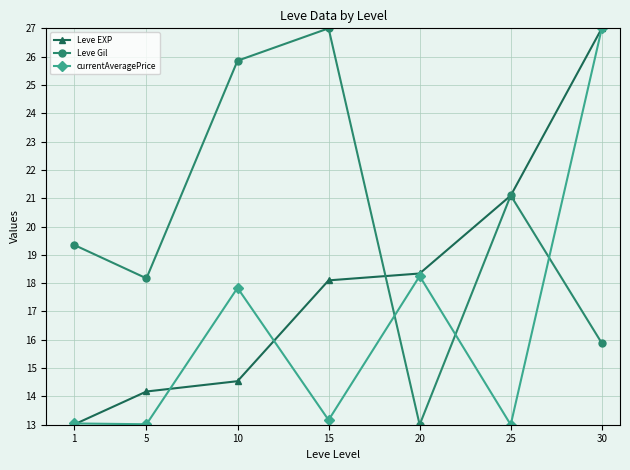

Where does the Leve Gil series first go above 19?

1